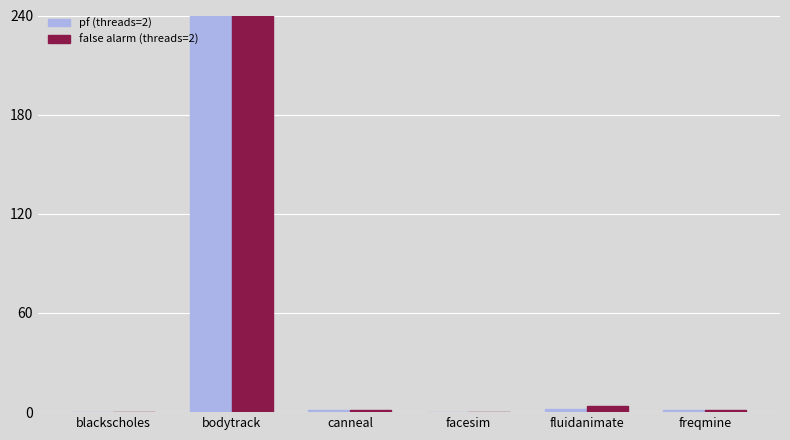

List the series in order of their overall mean, lowest first.

pf (threads=2), false alarm (threads=2)